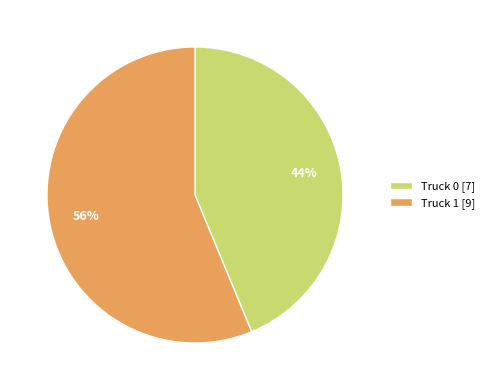

Which category has the smallest portion of the pie?

Truck 0